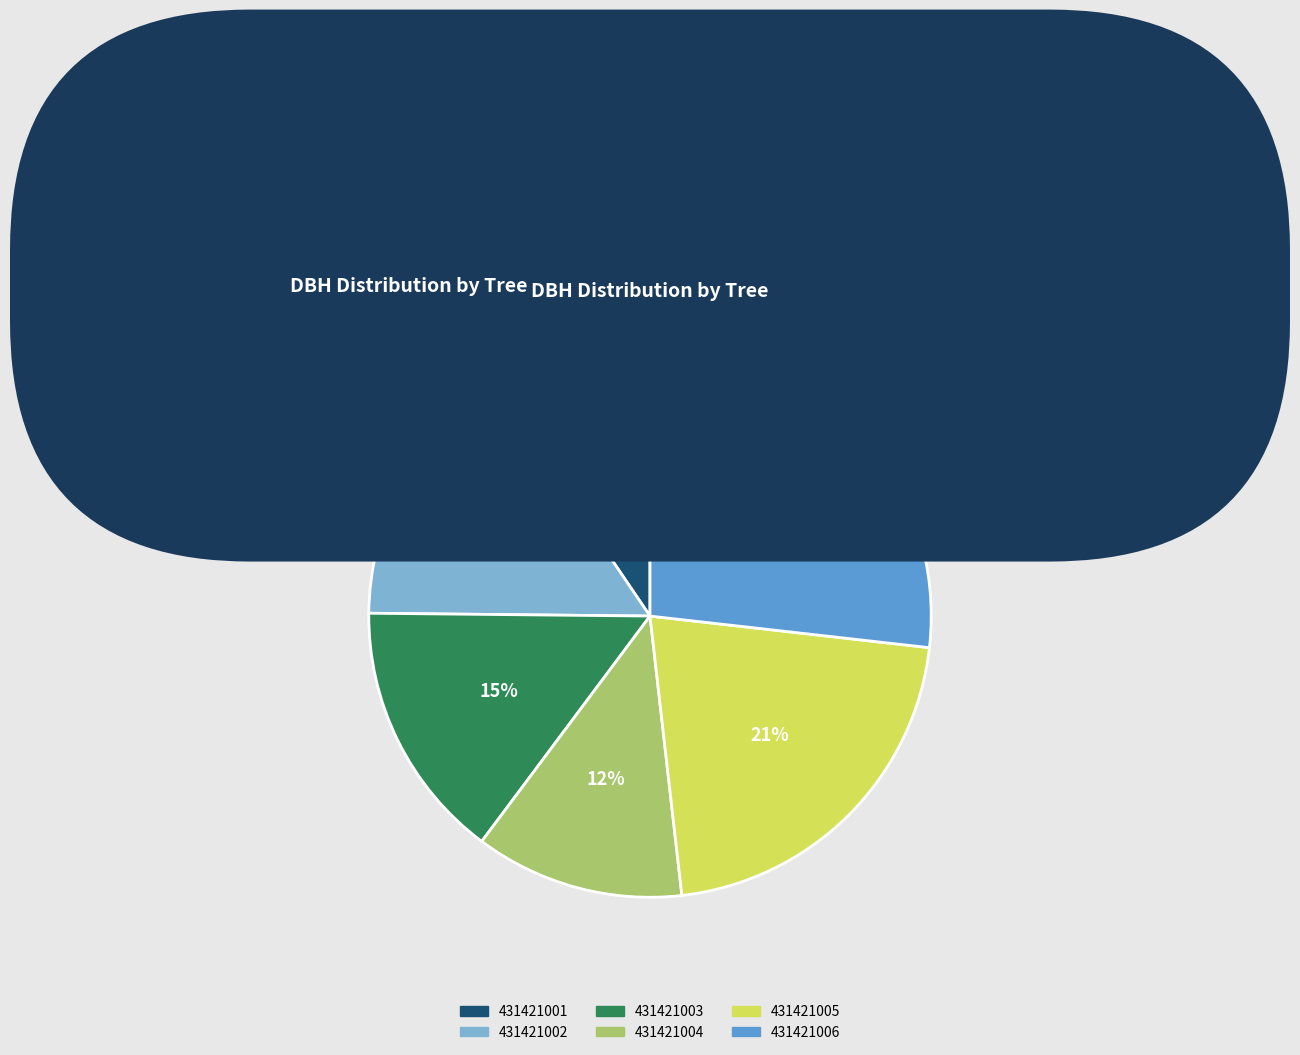

Combined, do 431421005 and 431421001 account for over 50%?

No